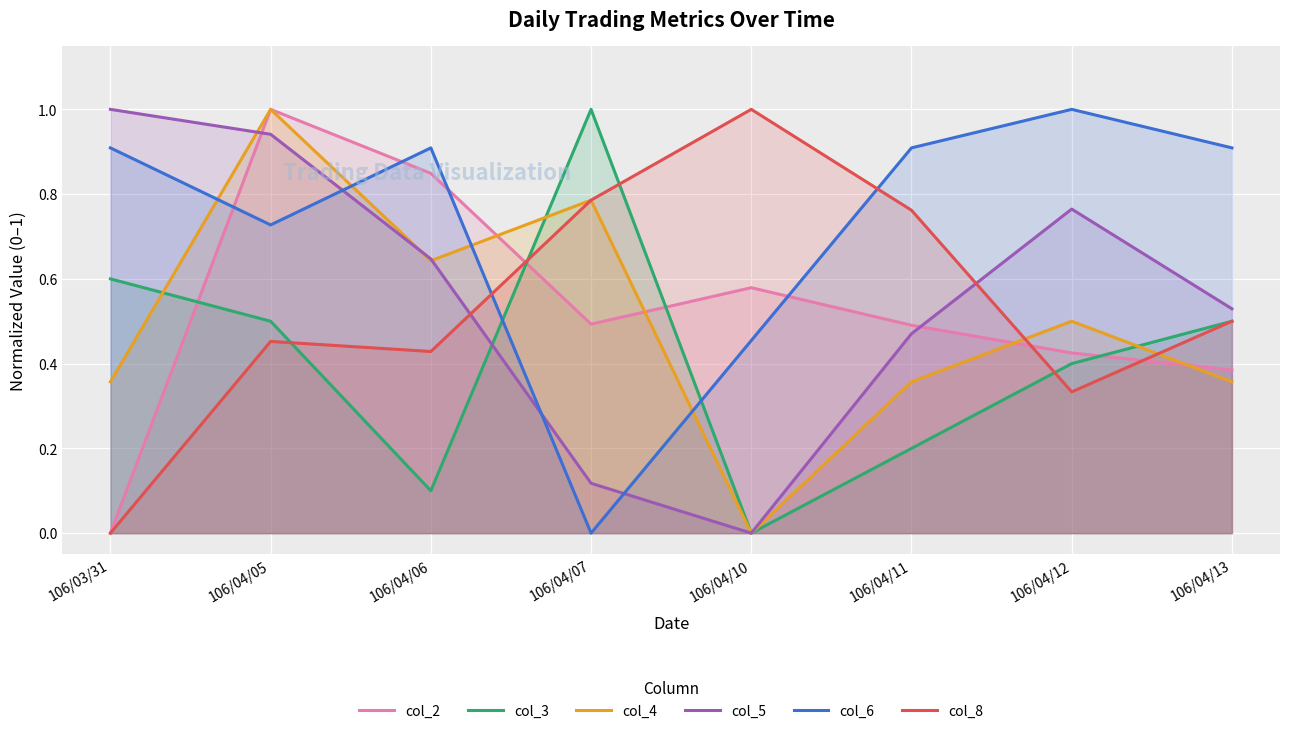

At which category does the chart reach its minimum across all series?

106/03/31